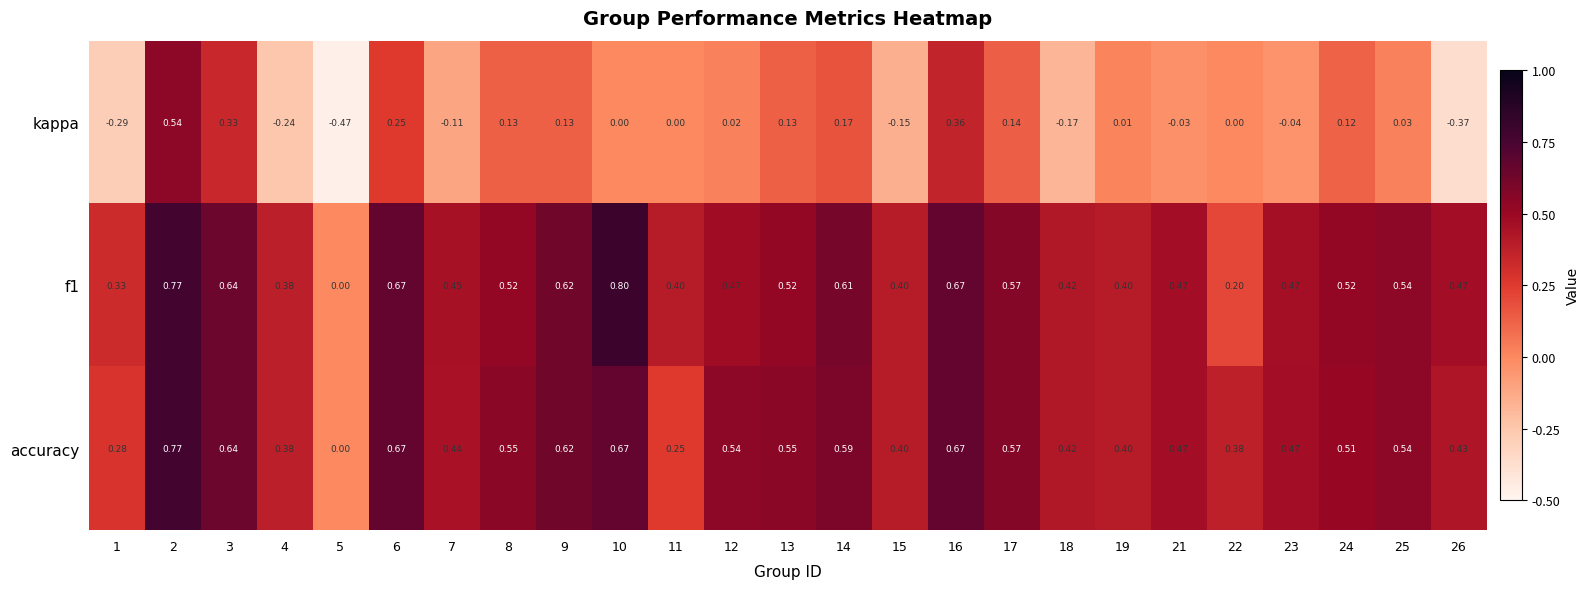

Which series has the widest spread of values?

kappa